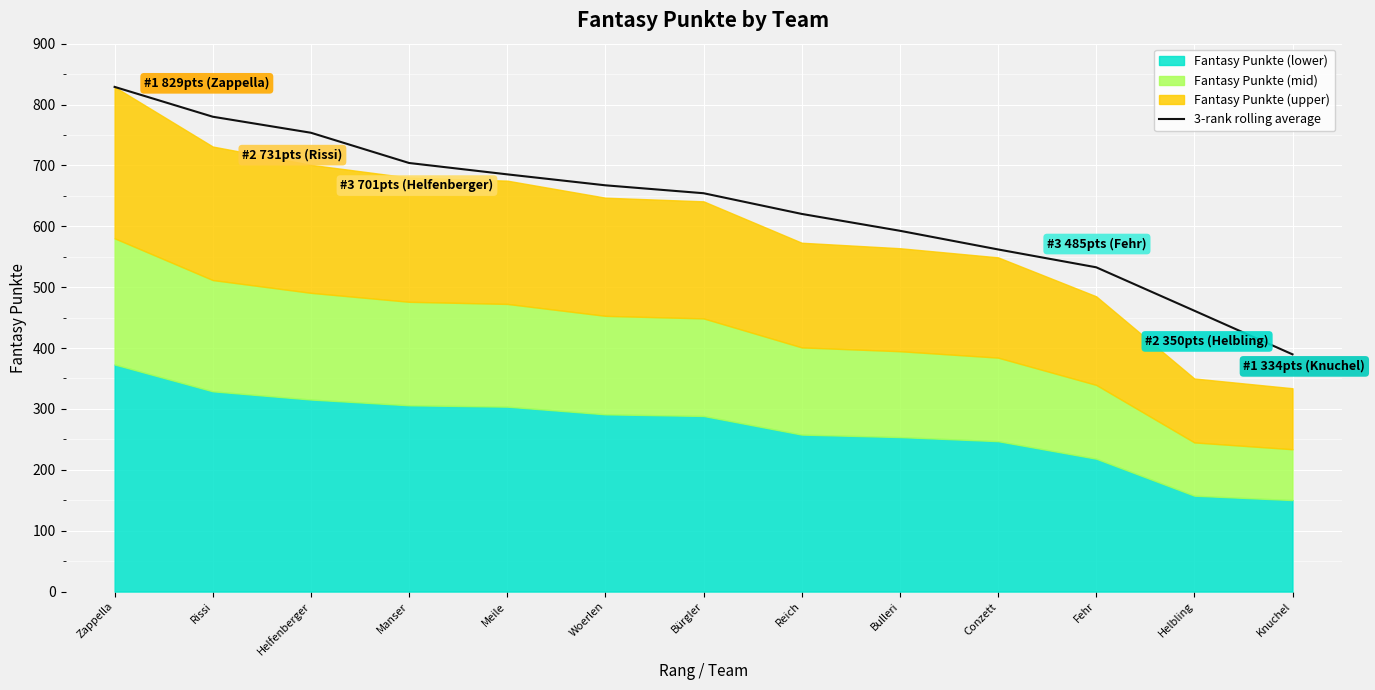

Does the chart display data point markers on the line(s)?

No